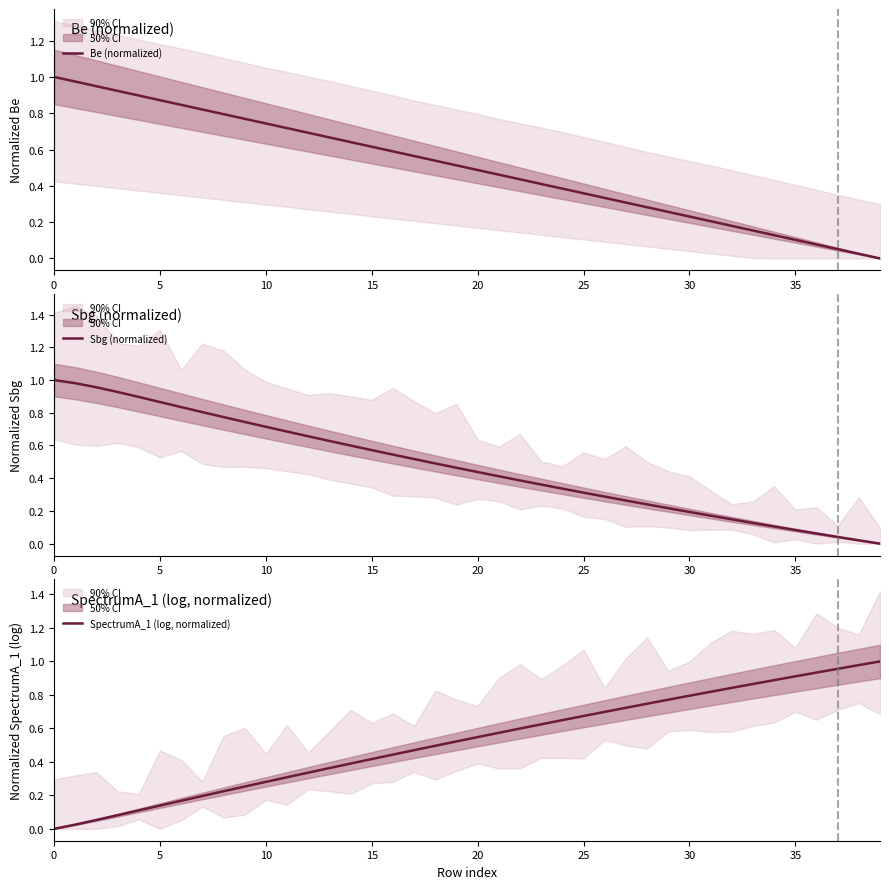

Which series has the widest spread of values?

Be (normalized)